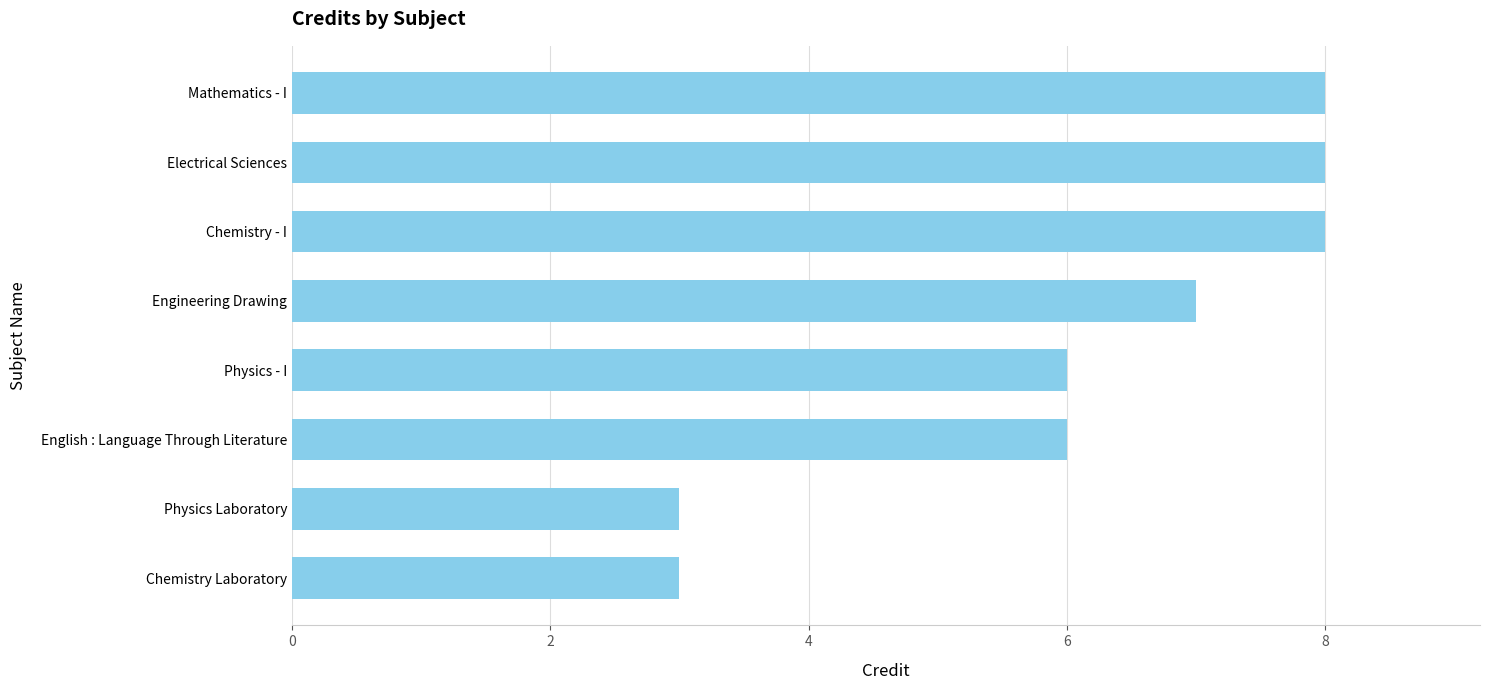

What is the difference between the second highest and second lowest values?

5